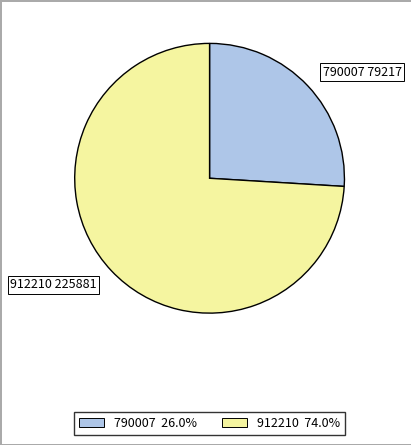

Is the sum of 912210 225881 and 790007 79217 greater than half?

Yes